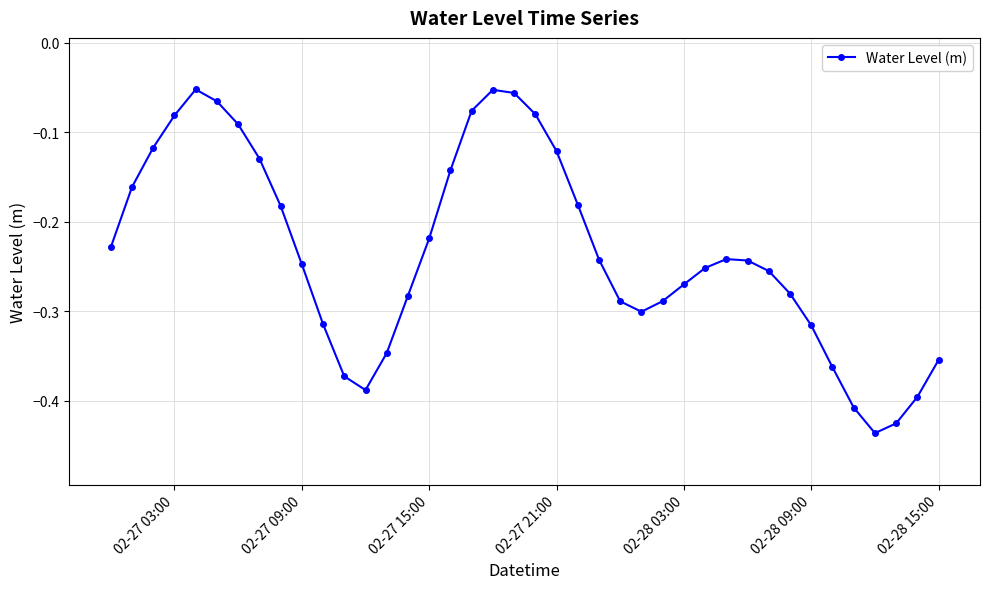

What is the difference between the maximum and minimum values?

0.4